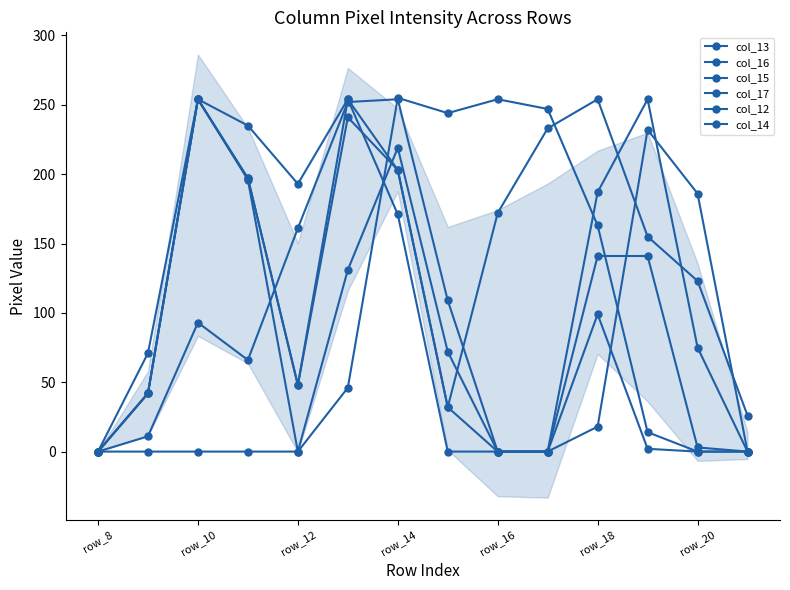

How many values in the col_15 series exceed 171?

6